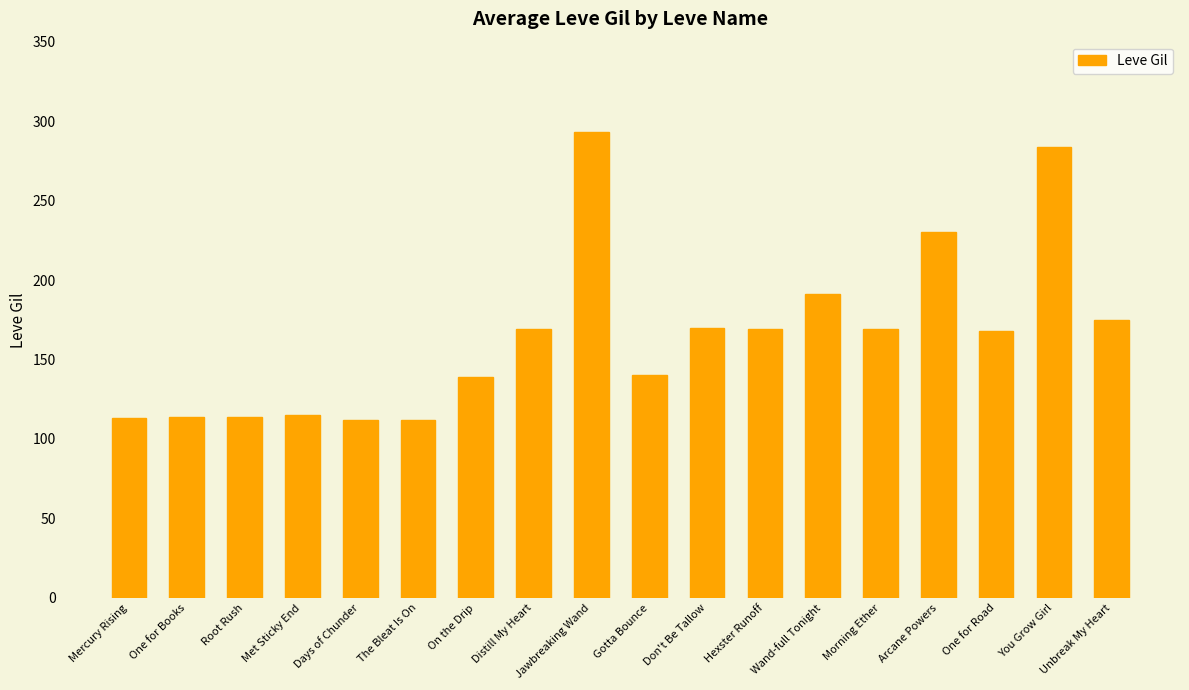

Between Gotta Bounce and Morning Ether, which is larger?

Morning Ether